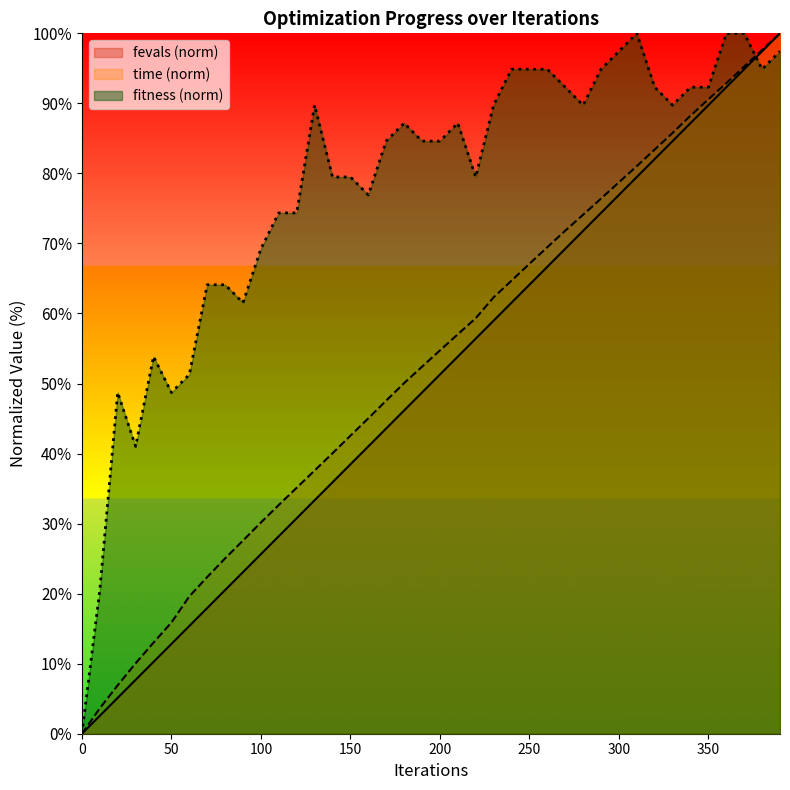

What is the highest value of the fitness series?

100.0